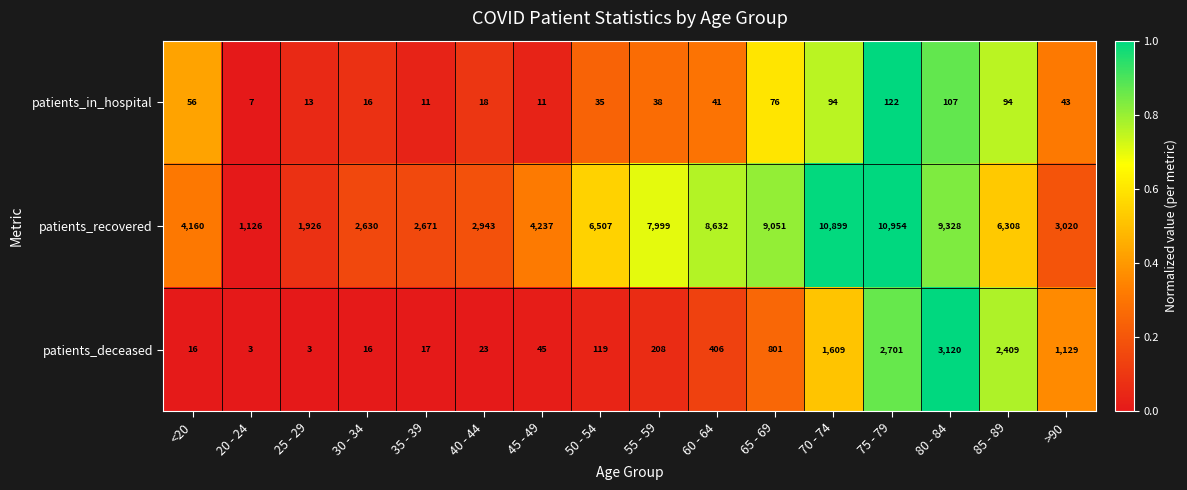

What is the difference between the second highest and second lowest values in the patients_recovered series?

8973